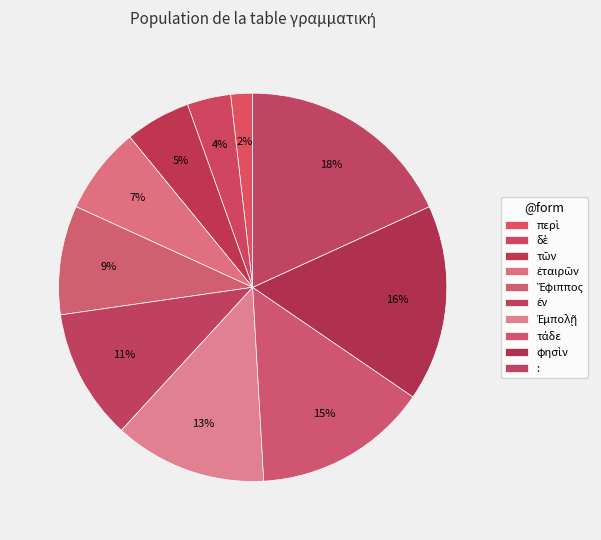

What percentage do τῶν and : together represent?

23.6%